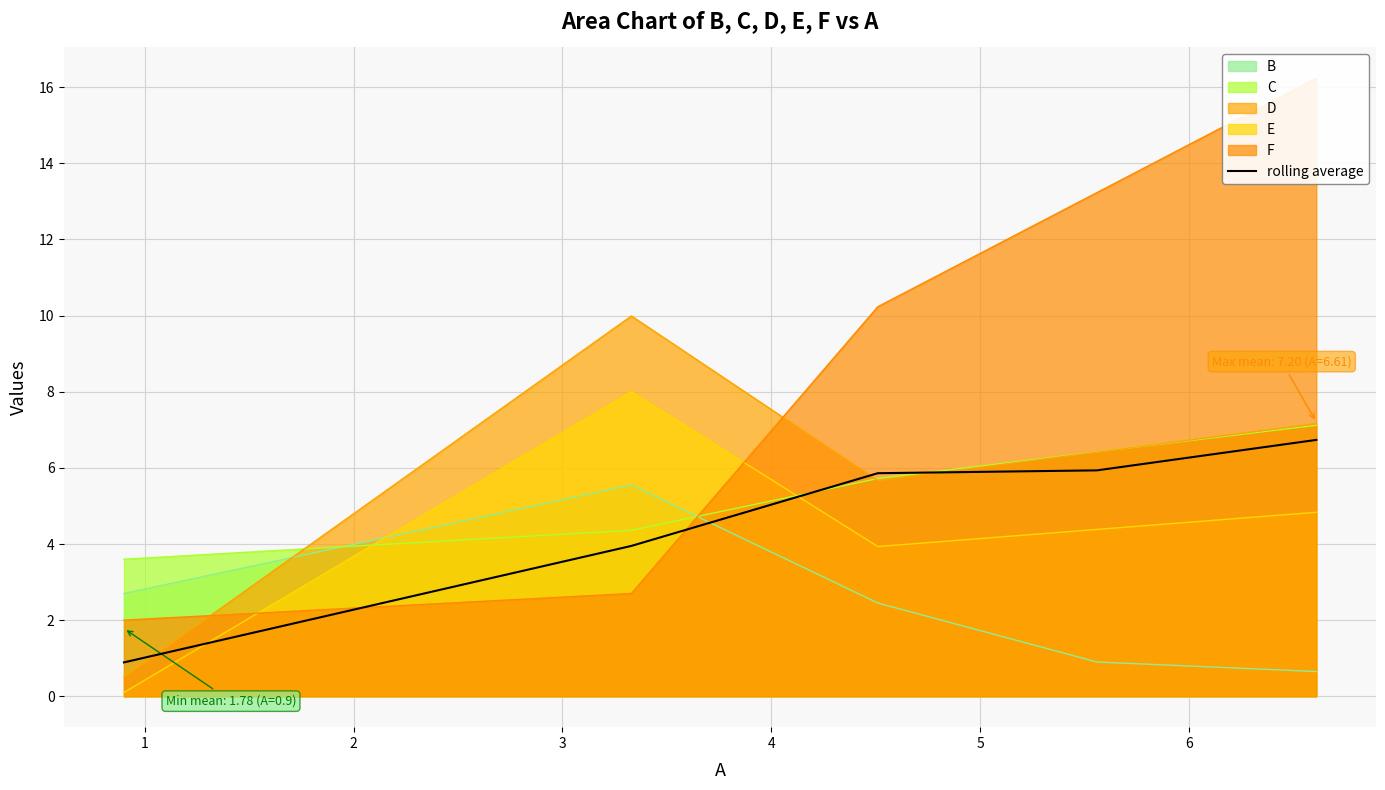

Reading right to left, transcribe all the data shown in this chart.

6.7	5.9	5.9	3.9	0.9